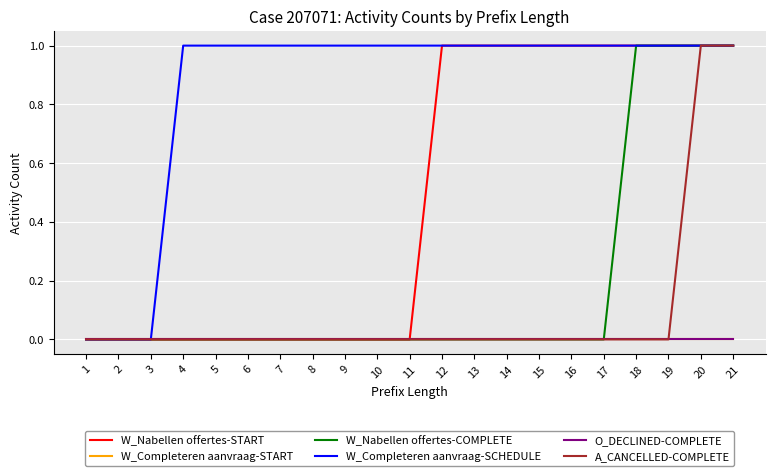

Is this an area chart (filled region under the line)?

No